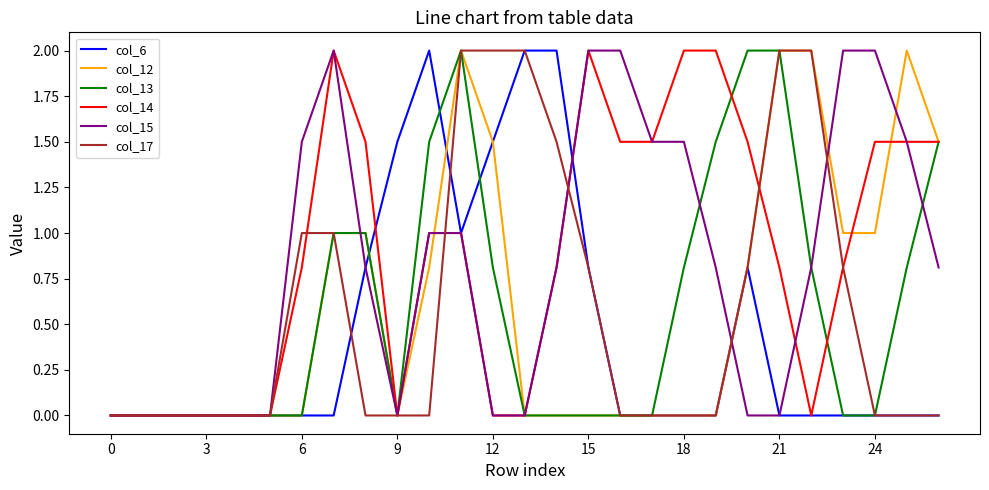

How many lines are shown in the chart?

6